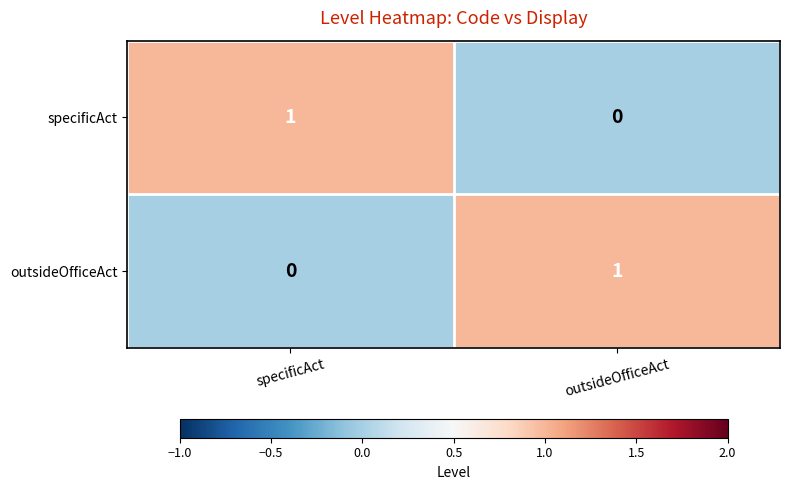

Is it true that specificAct equals 1 at specificAct?

True